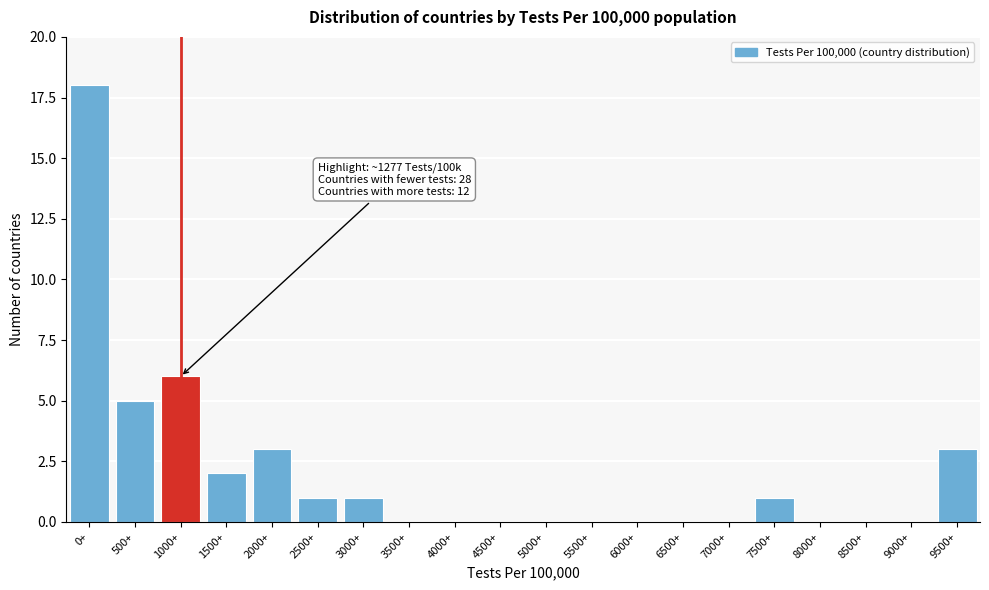

Reading right to left, list all the values displayed in this chart.

9500+=3	9000+=0	8500+=0	8000+=0	7500+=1	7000+=0	6500+=0	6000+=0	5500+=0	5000+=0	4500+=0	4000+=0	3500+=0	3000+=1	2500+=1	2000+=3	1500+=2	1000+=6	500+=5	0+=18